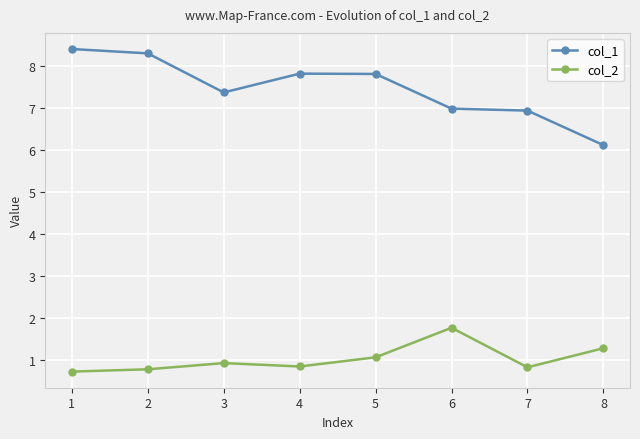

What is the value of the col_2 point at the 1st from the left?

0.7